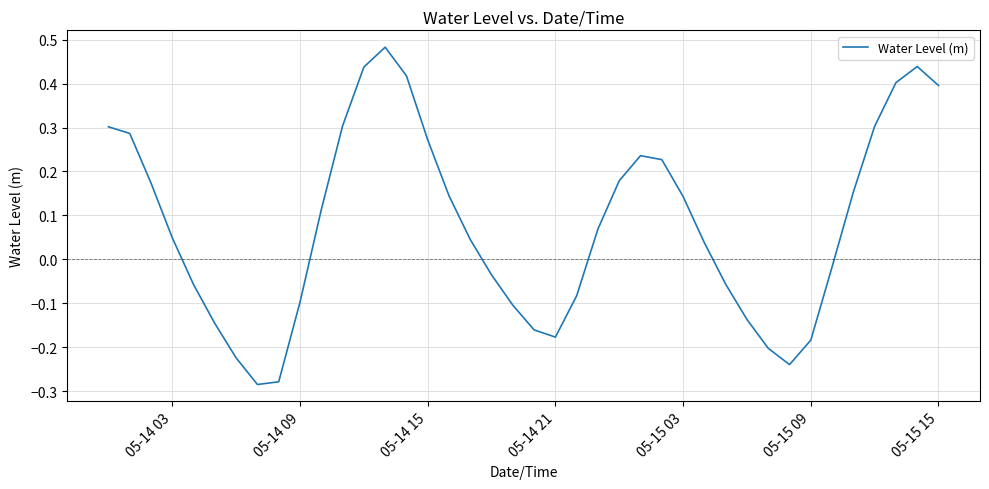

Count the number of values greater than 0.

23